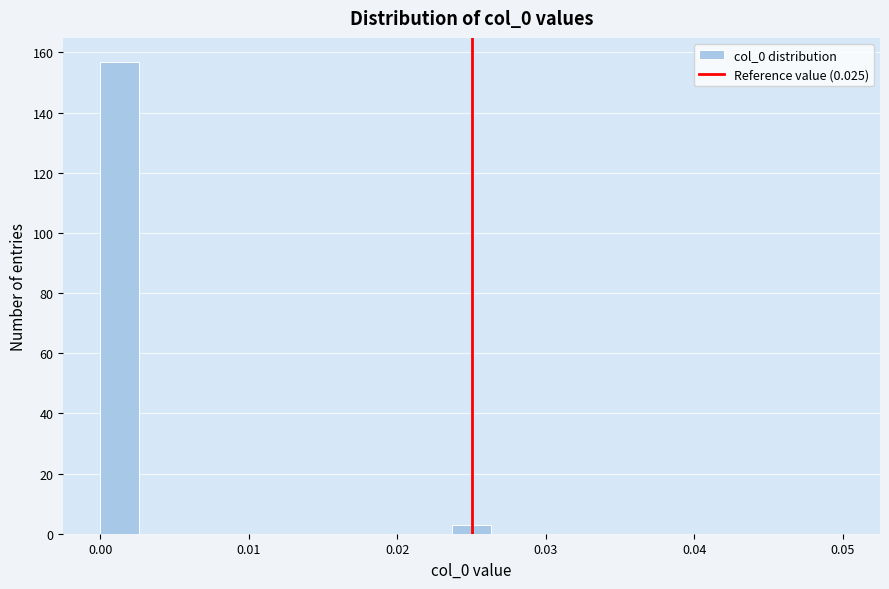

Around what value on the x-axis is the tallest bar? Give the approximate position of its centre, as read against the axis.

0.001